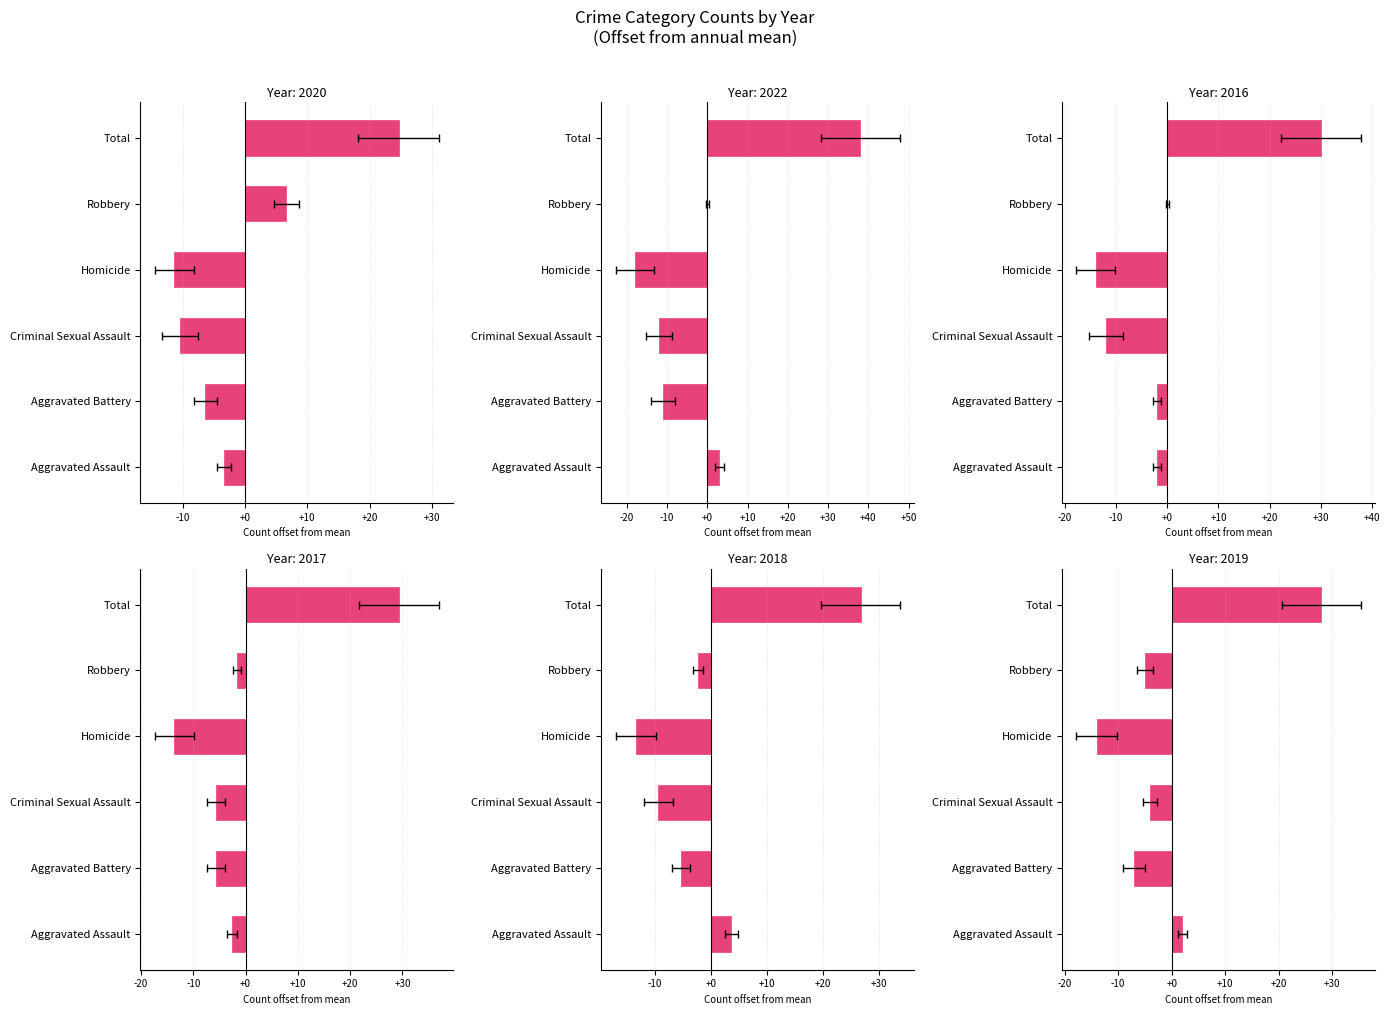

How many distinct data groups are displayed?

6